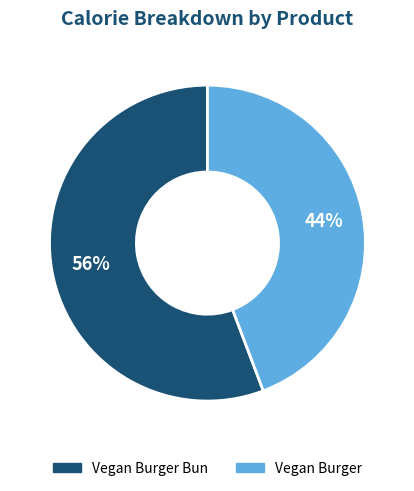

How many segments does this pie chart have?

2